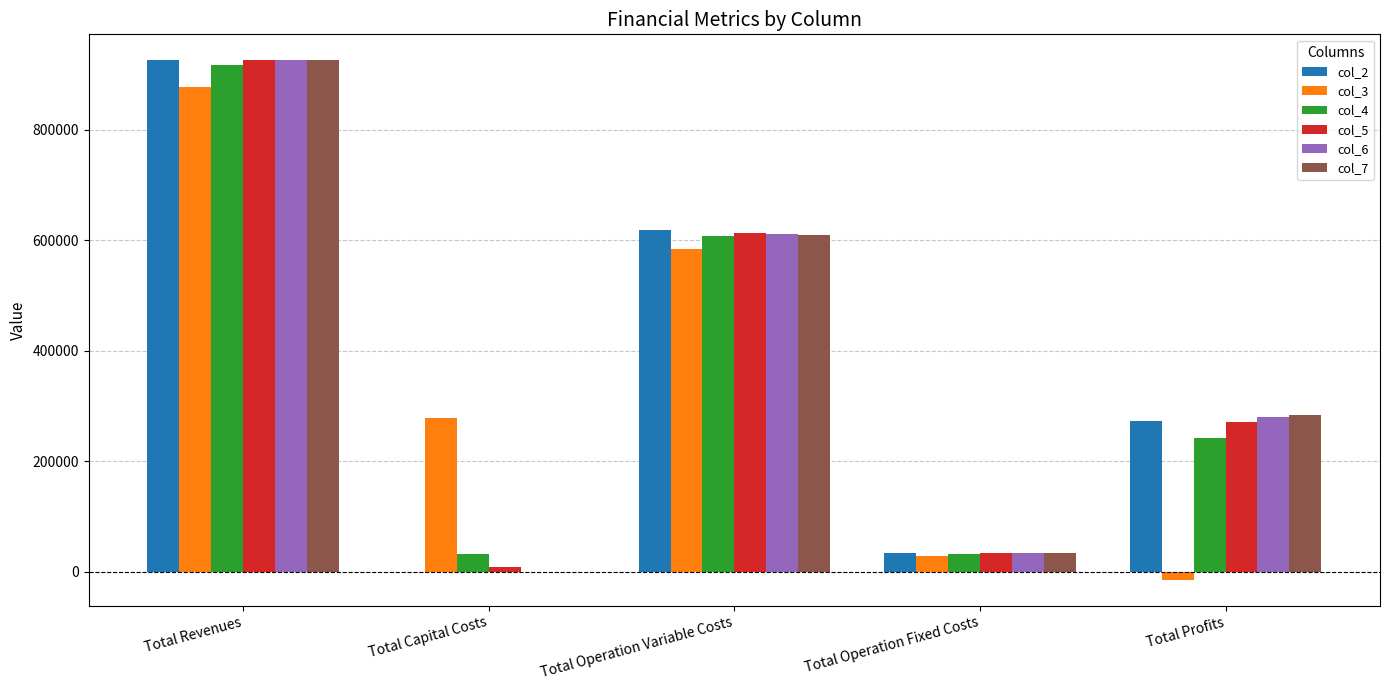

What is the sum of all col_4 values?

1833778.2